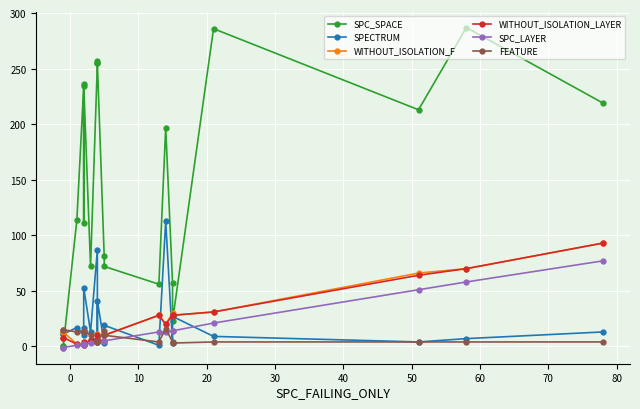

What value does the FEATURE series have at 10, to the nearest 10?

10